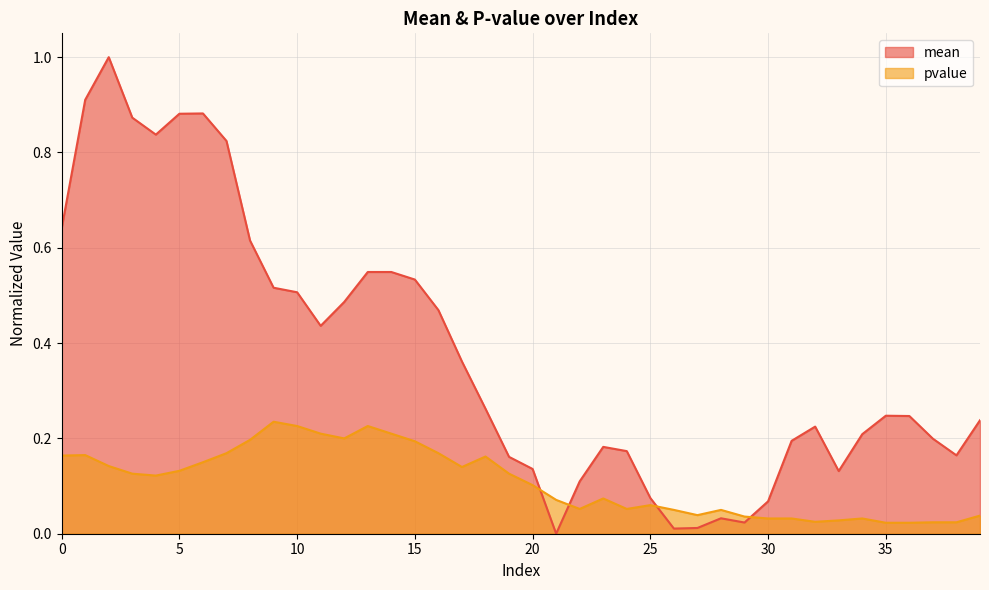

The mean series shows 0.2 at 36. True or false?

True